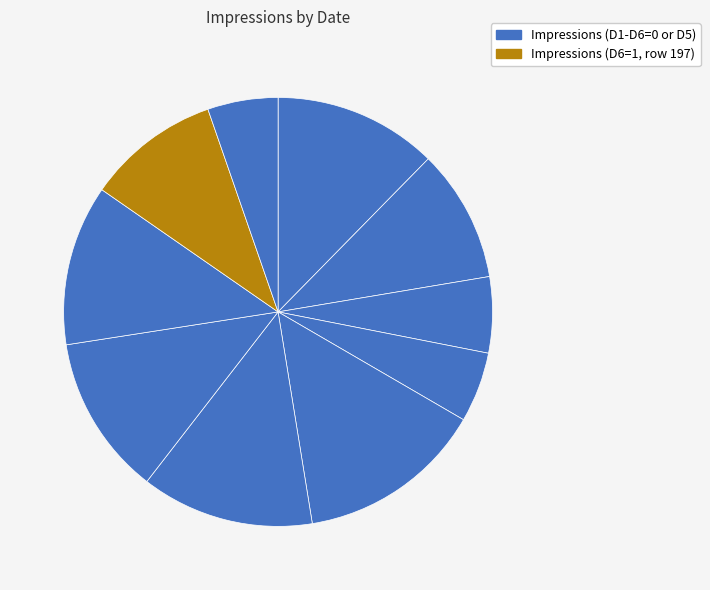

Which category has the smallest portion of the pie?

192